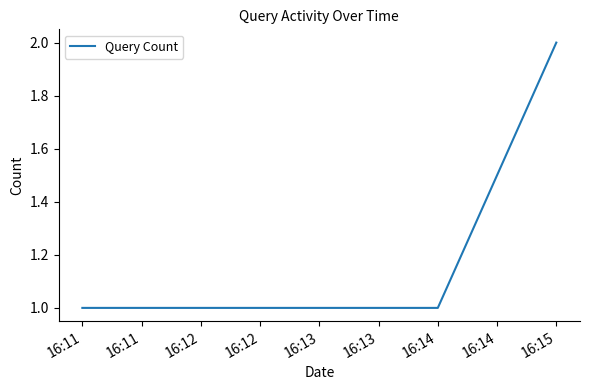

How many distinct data groups are displayed?

1